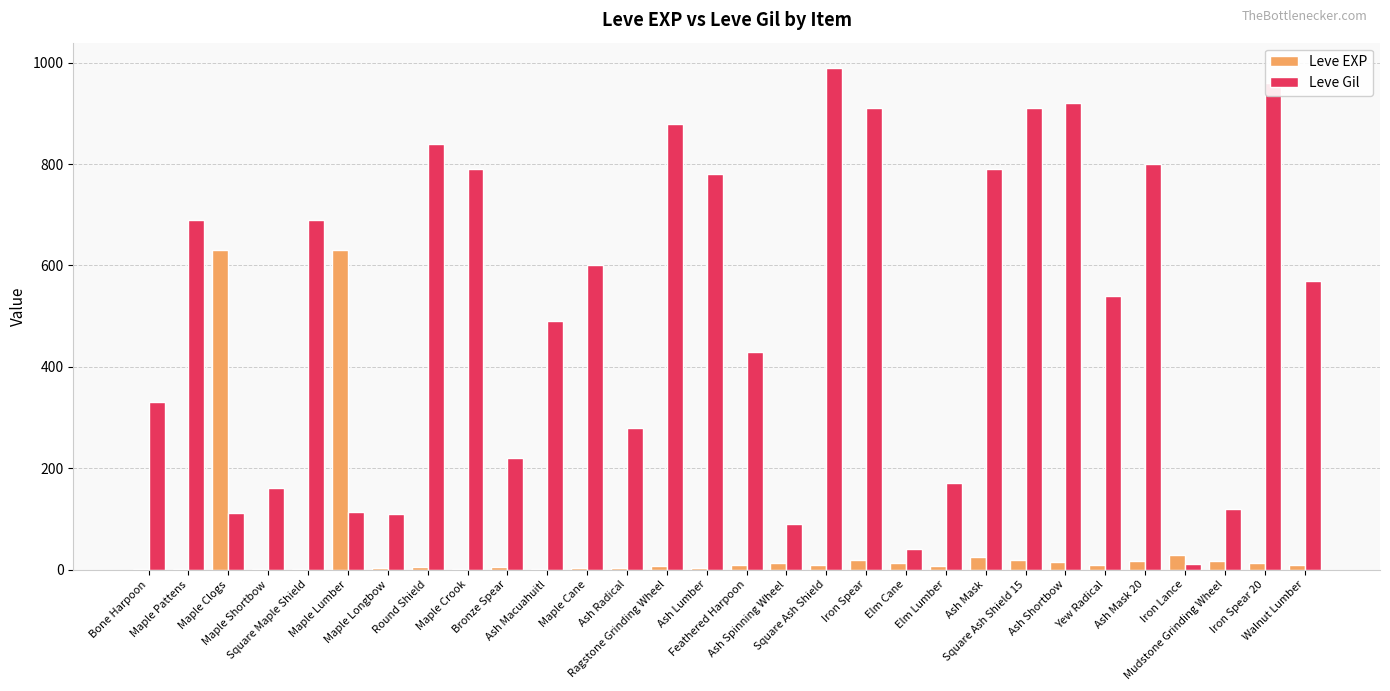

What is the sum of all Leve EXP values?

1515